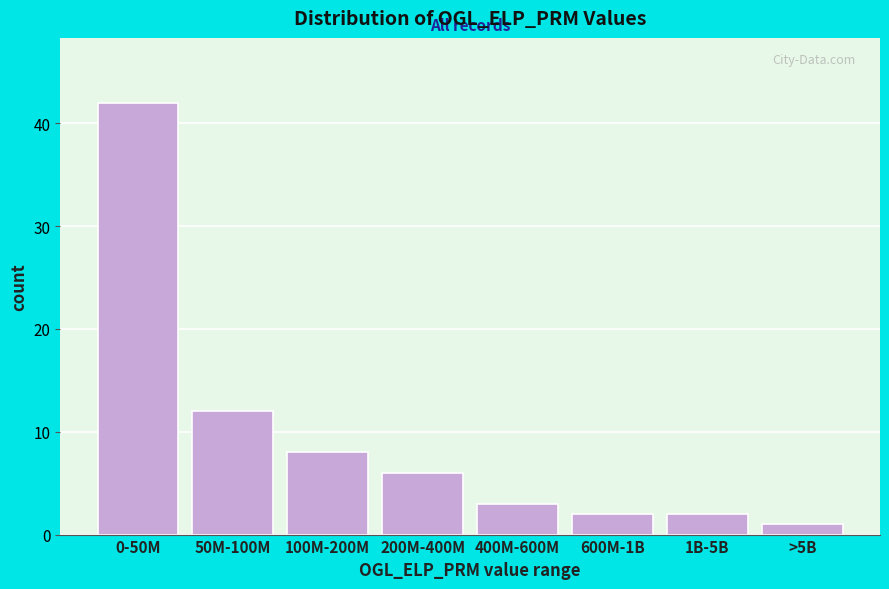

Reading right to left, list all the values displayed in this chart.

>5B=1	1B-5B=2	600M-1B=2	400M-600M=3	200M-400M=6	100M-200M=8	50M-100M=12	0-50M=42